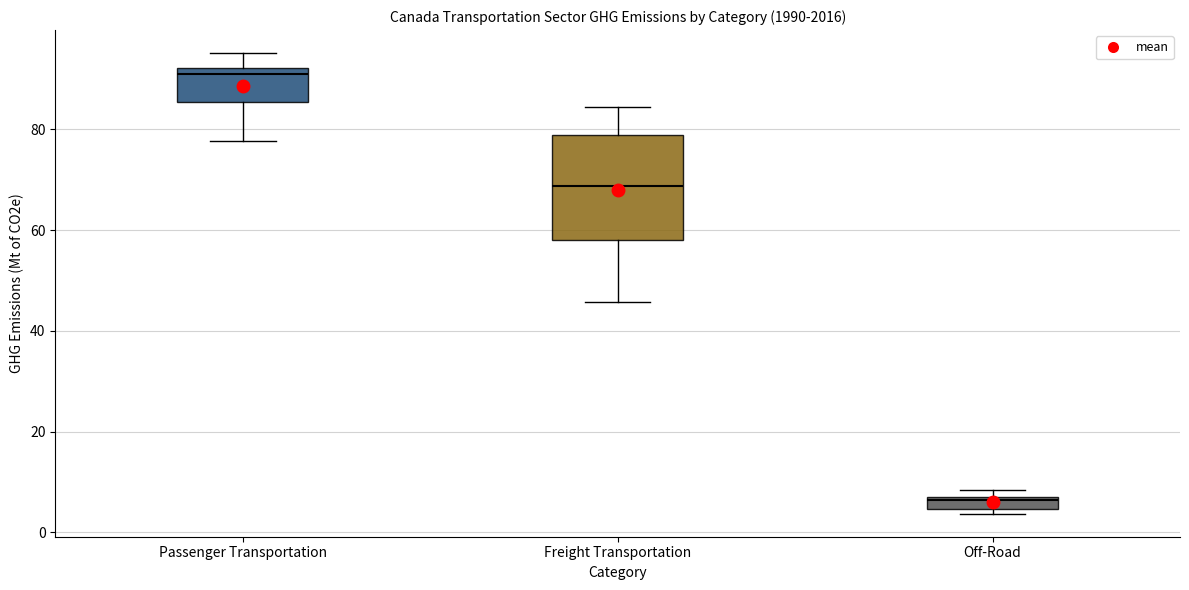

Which box's median line is the highest?

Passenger Transportation